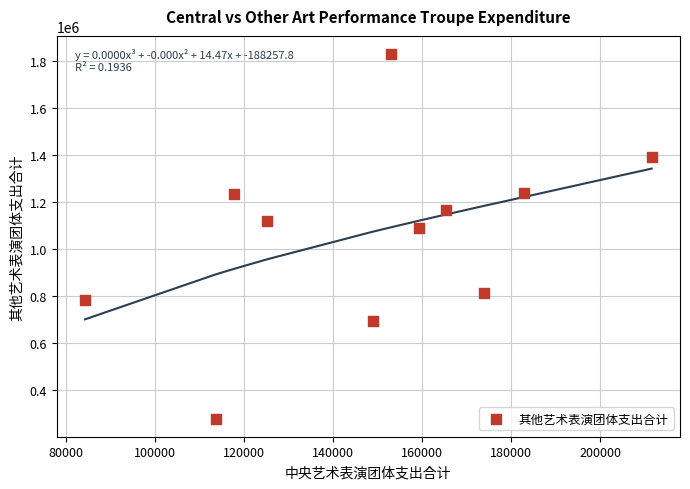

What Y value in the scatter plot is closest to 1053472?

1089341.2